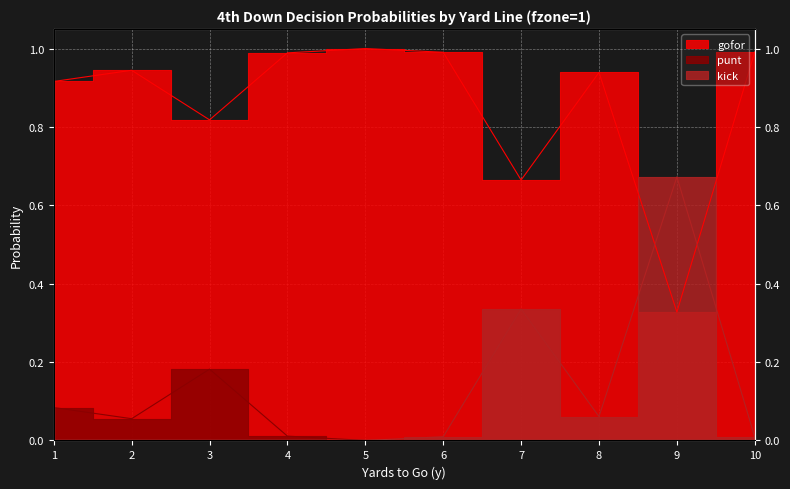

What is the total value across all series at 4?

1.0